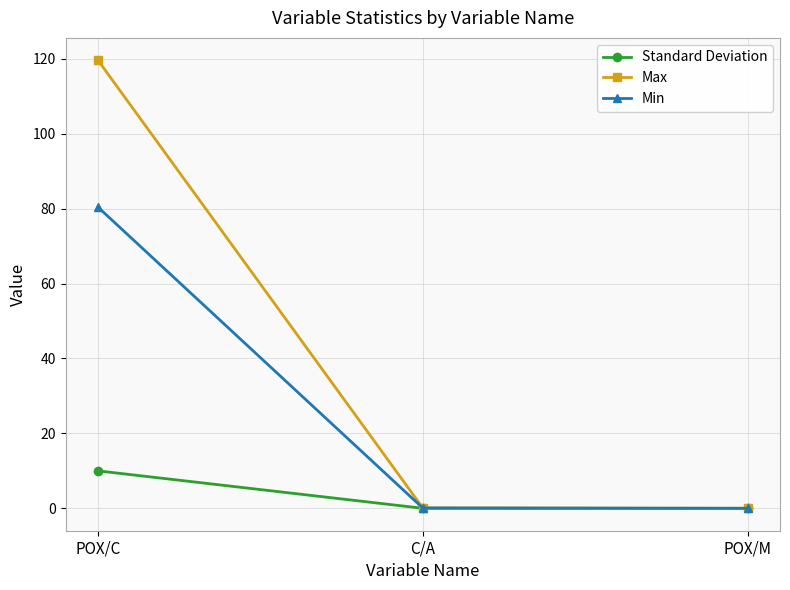

Is the value of Max at POX/C greater than the value of Min at C/A?

Yes